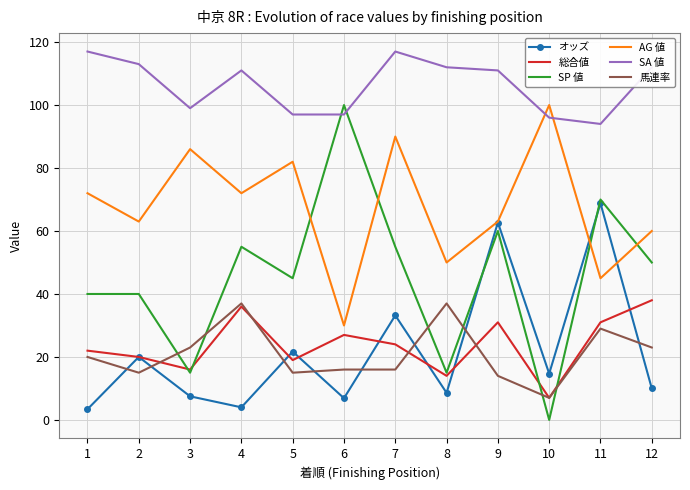

After their last crossing, which series has the higher values: SP 値 or 総合値?

SP 値